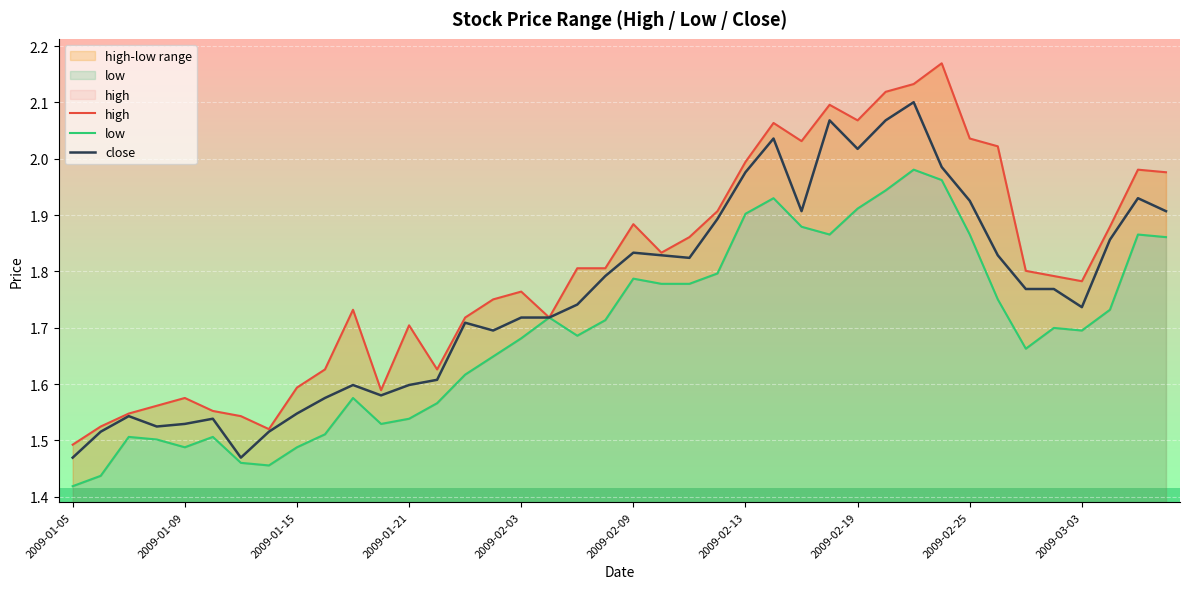

What are all the series names shown in the legend?

high, low, close